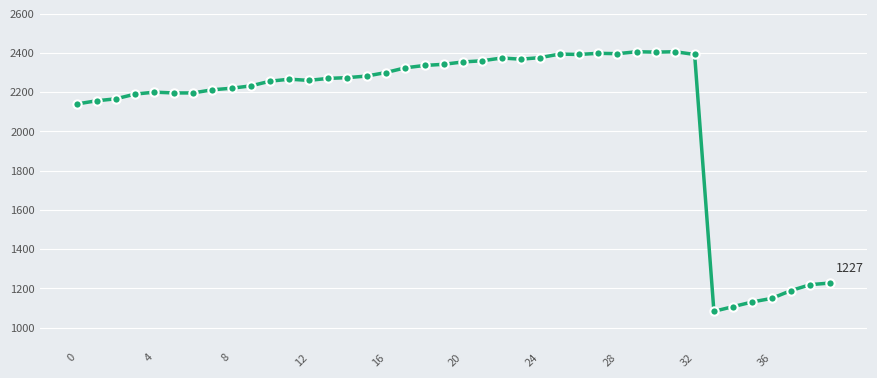

What is the sum of all values?

83943